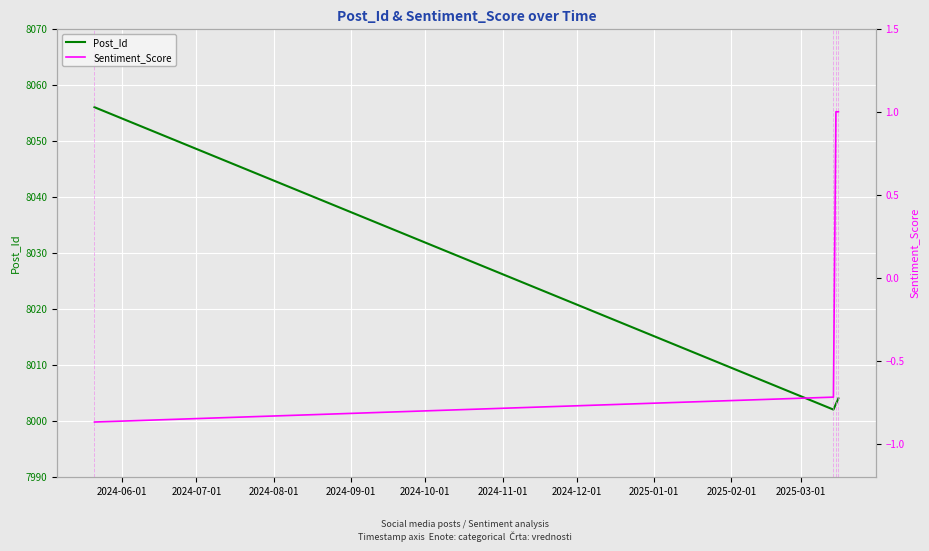

Reading left to right, what are all the values shown in this chart?

Post_Id: 8056.0	8002.0	8003.0	8004.0
Sentiment_Score: -0.9	-0.7	1.0	1.0